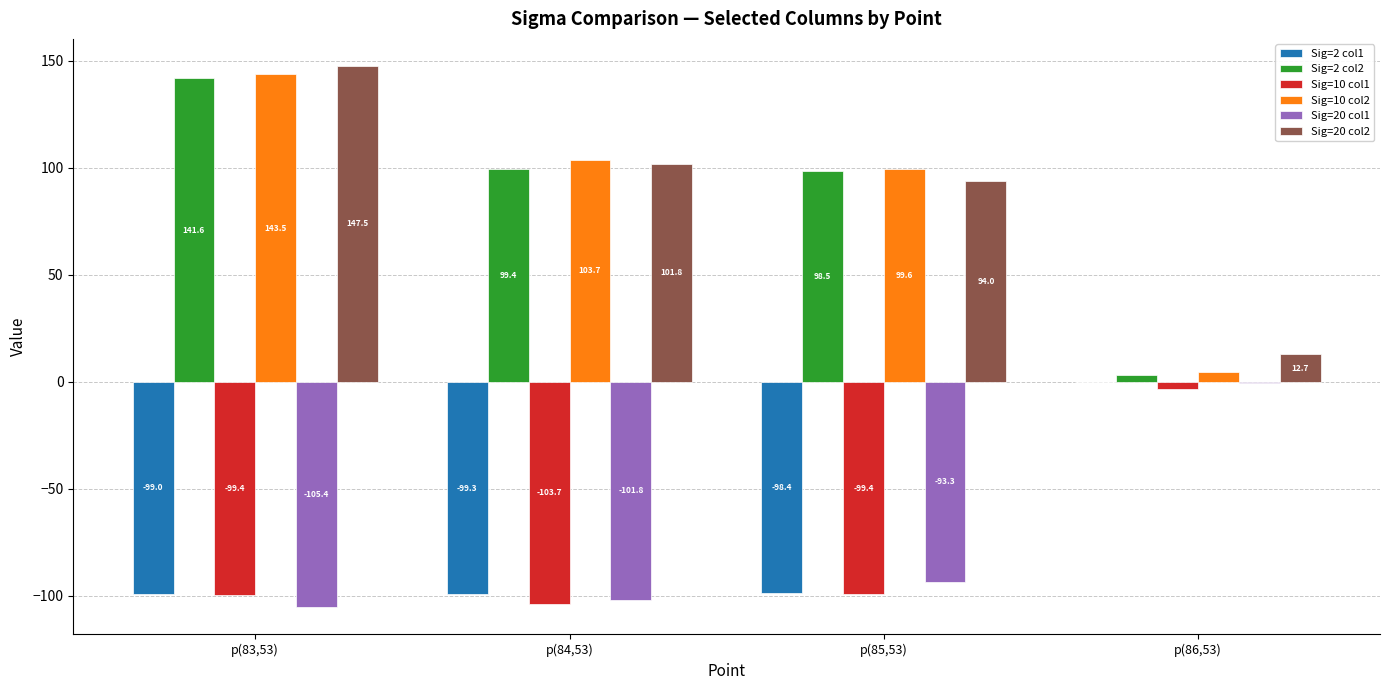

Does the chart contain stacked bars?

No